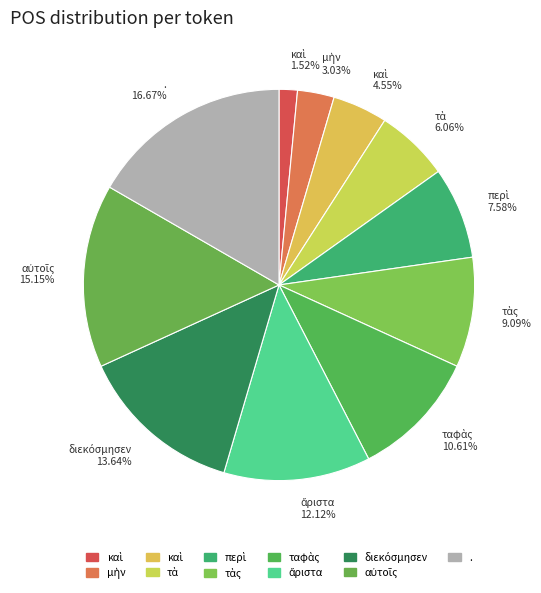

How many slices are in this pie chart?

11